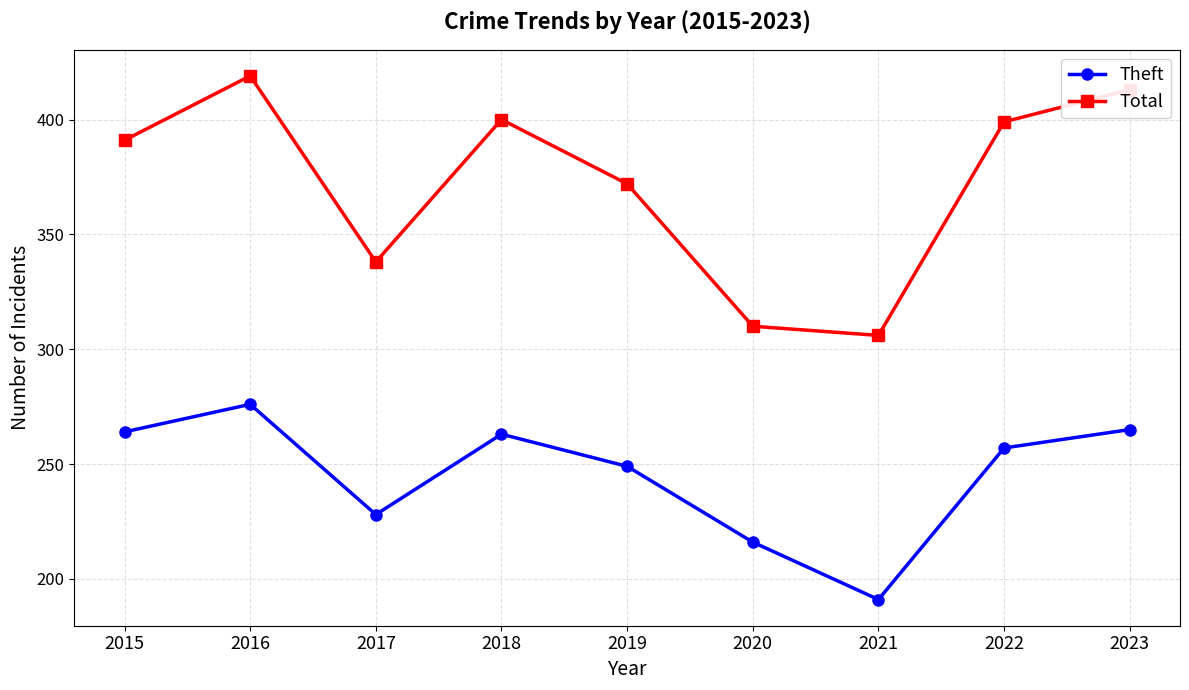

Which series changed the most between 2020 and 2022?

Total